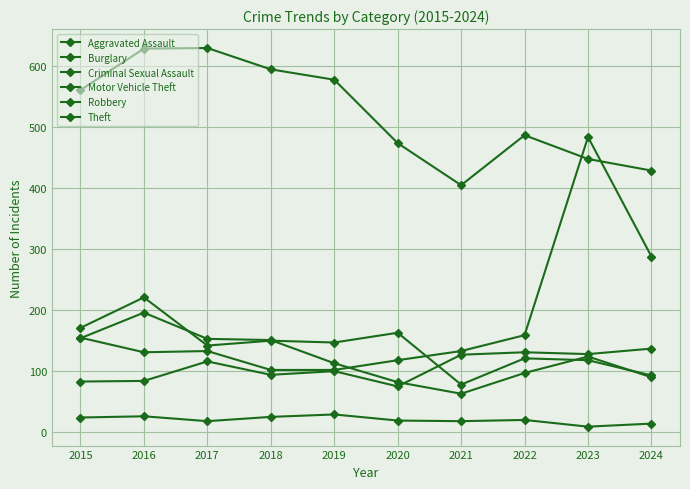

What is the average value of the Burglary series?

140